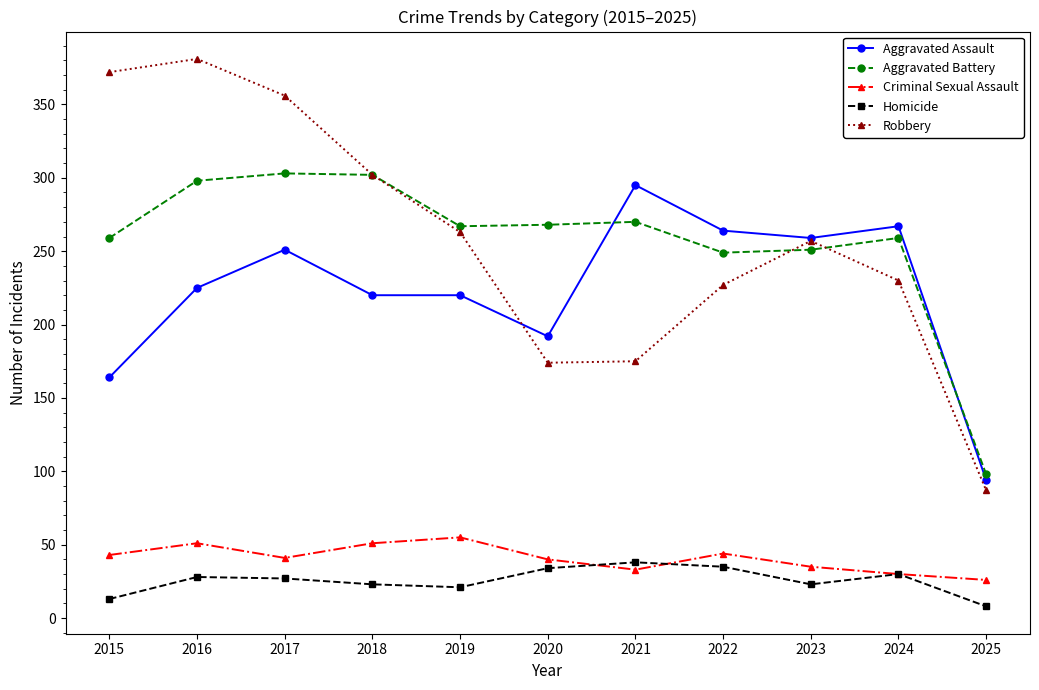

What is the difference between the second highest and second lowest values in the Criminal Sexual Assault series?

21